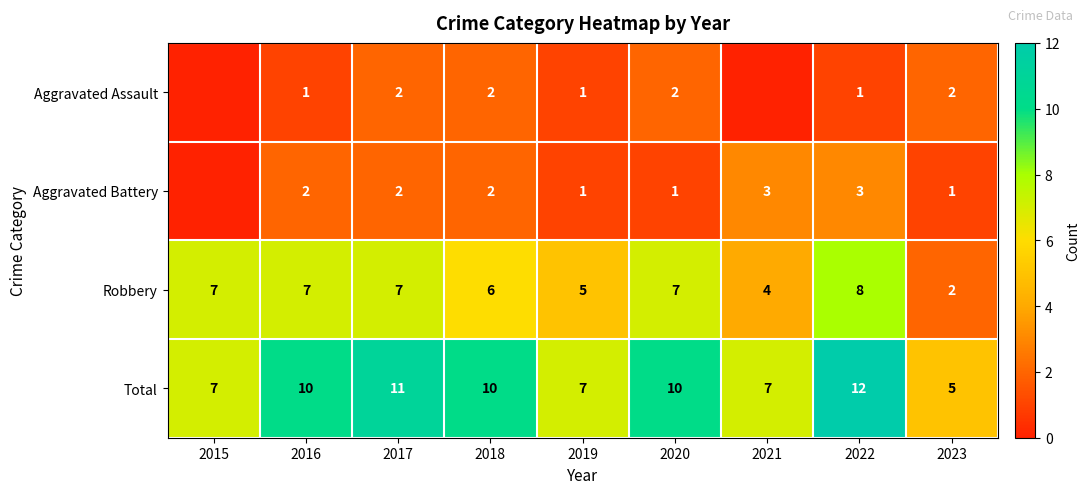

What is the sum of the Robbery values at 2019 and 2017?

12